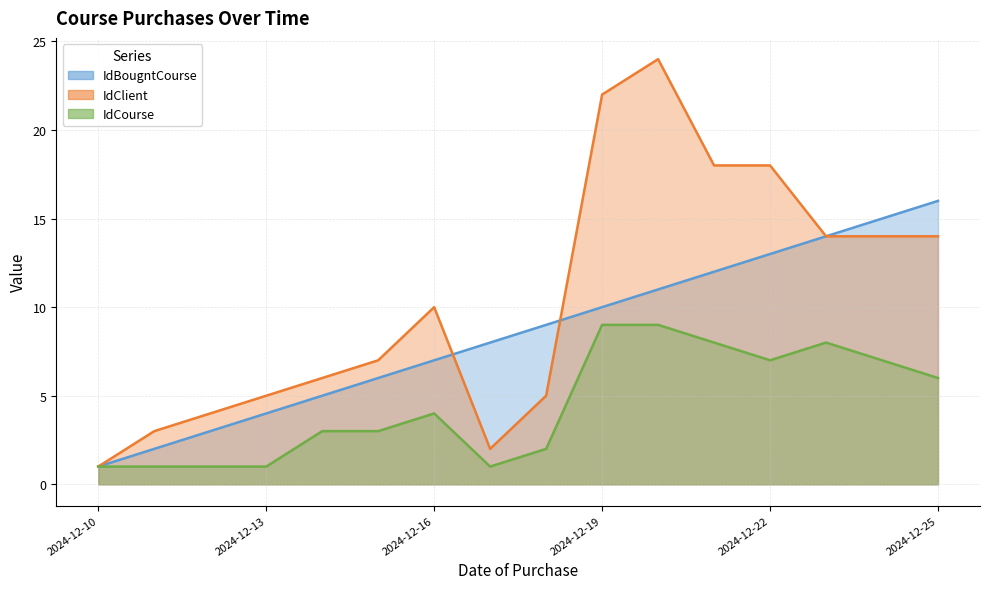

What is the value of the IdBougntCourse point at the 14th from the left?

14